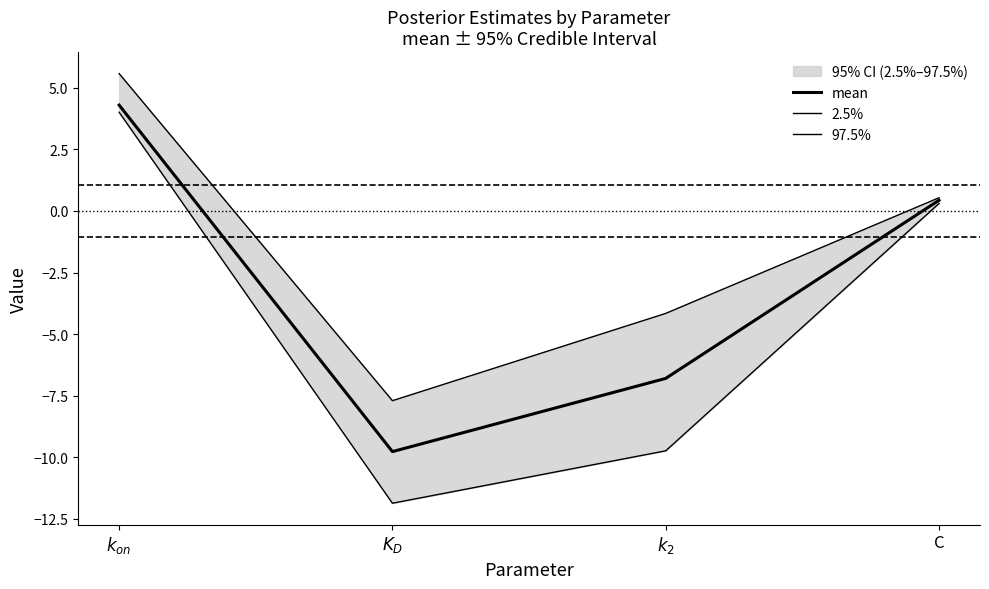

True or false: 2.5% and 97.5% cross at least once.

False